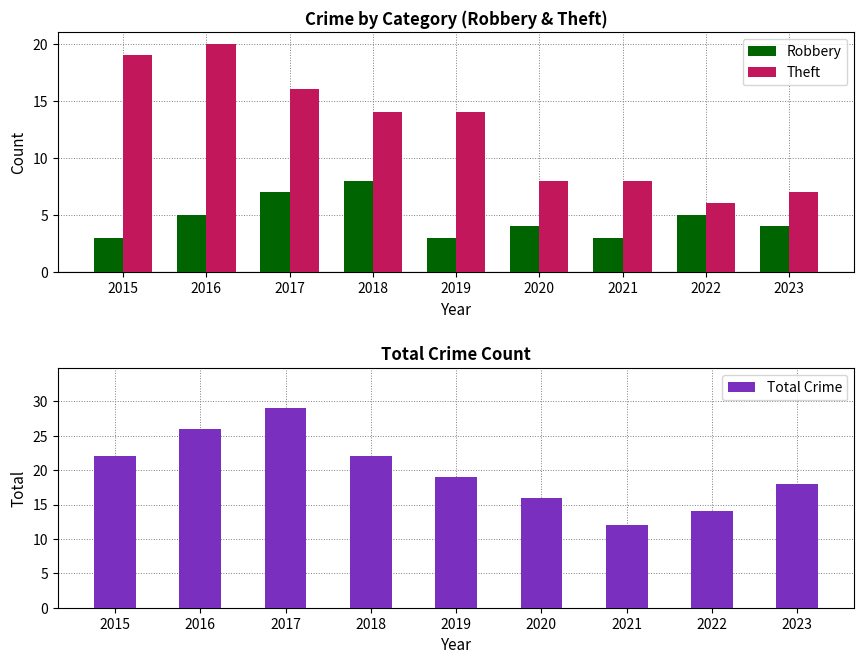

The value of Theft at 2018 is 14. True or false?

True